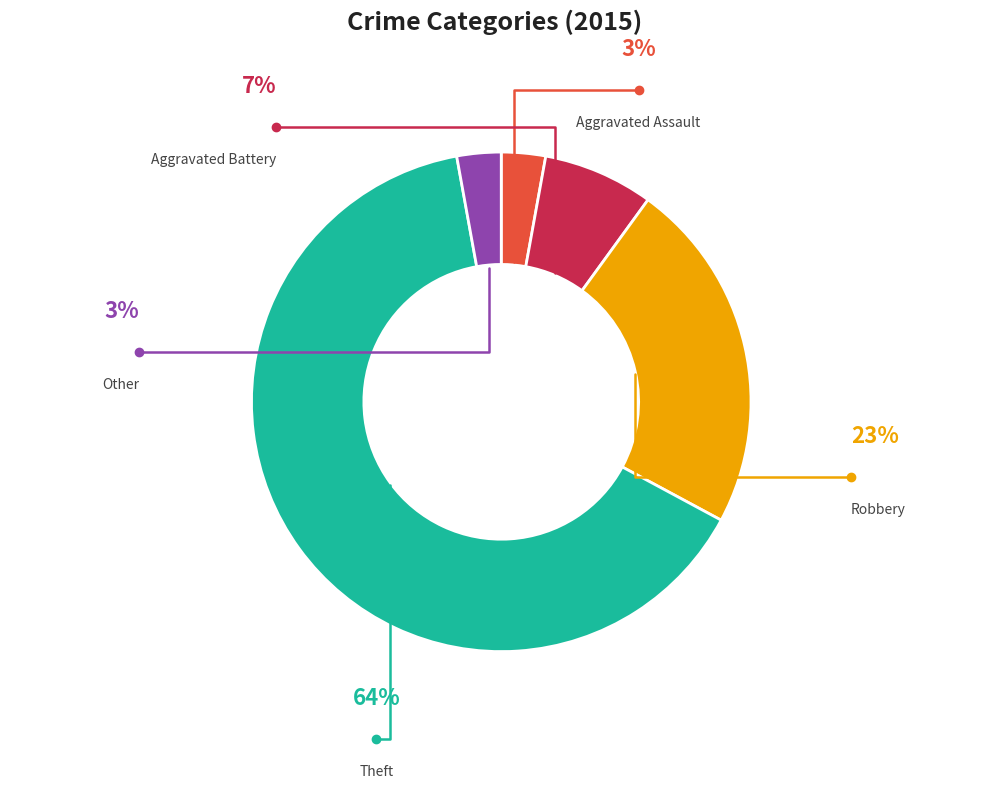

Count the number of slices in the pie.

5